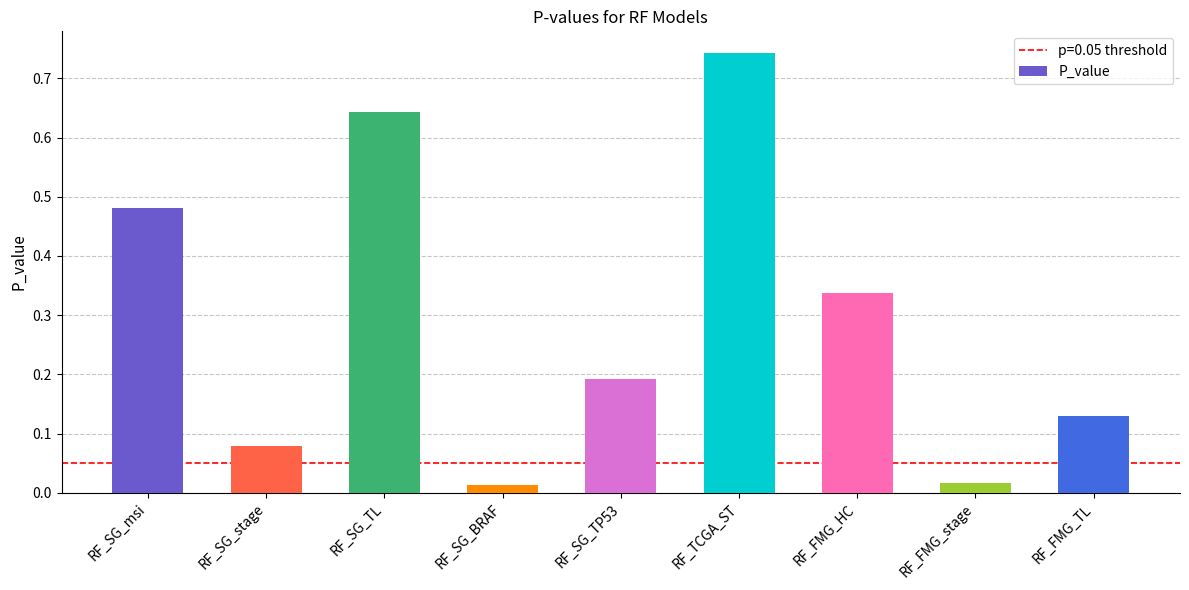

What is the sum of all values?

2.6